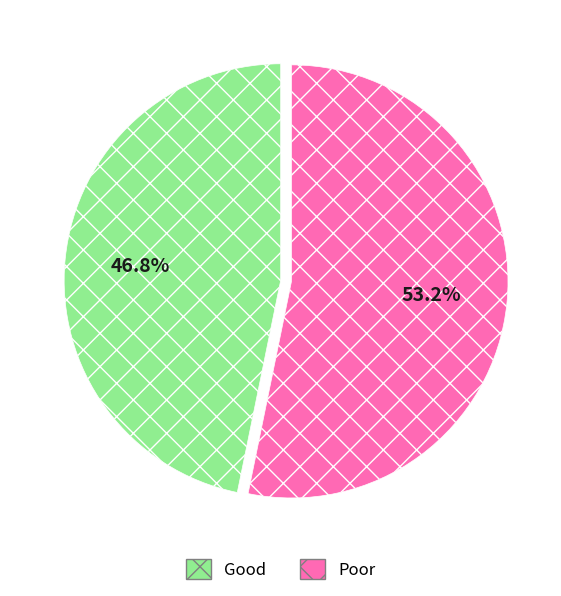

Count the number of slices in the pie.

2